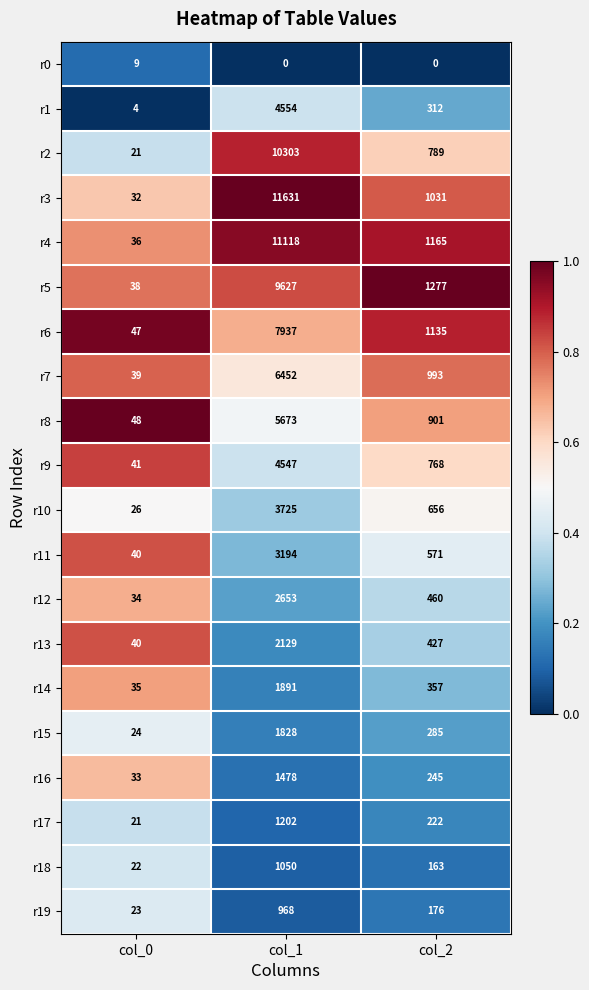

Where does the r11 series first go above 571?

col_1